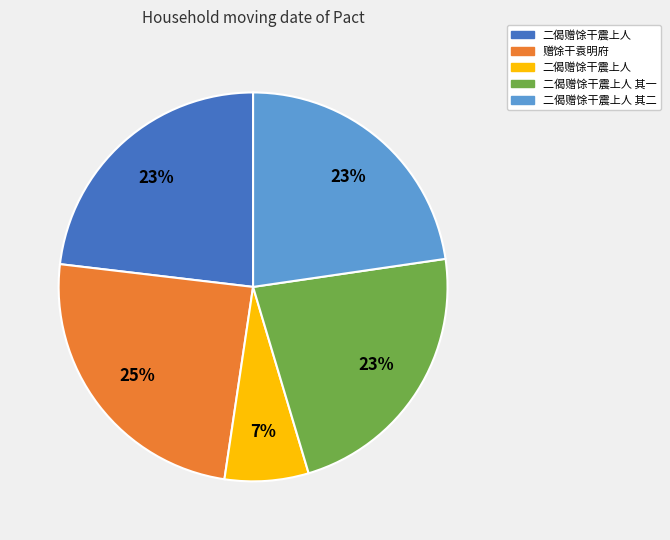

To the nearest percent, what is the difference between the largest and smallest slice percentages?

18%